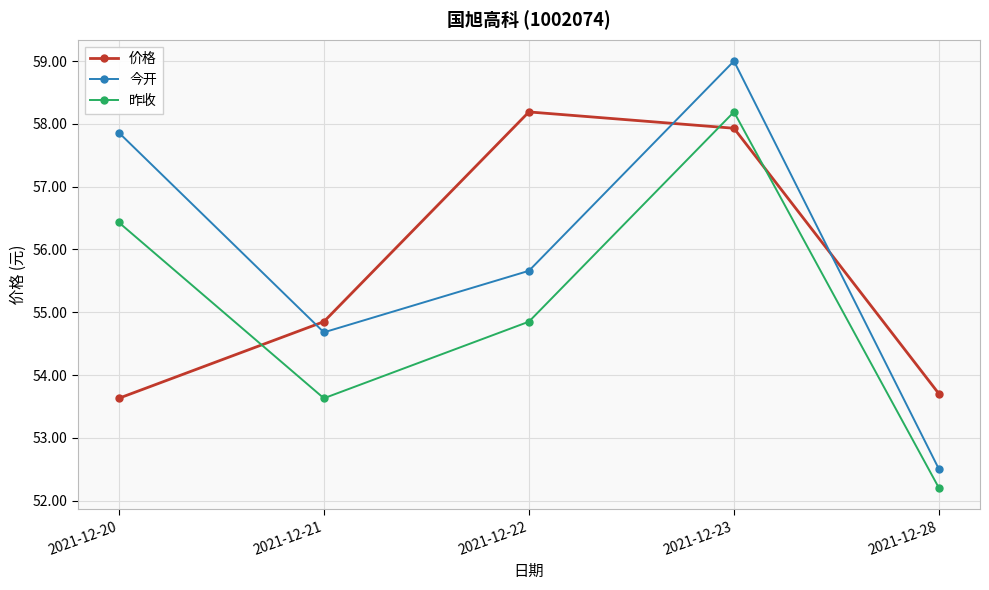

Which series has the widest spread of values?

今开